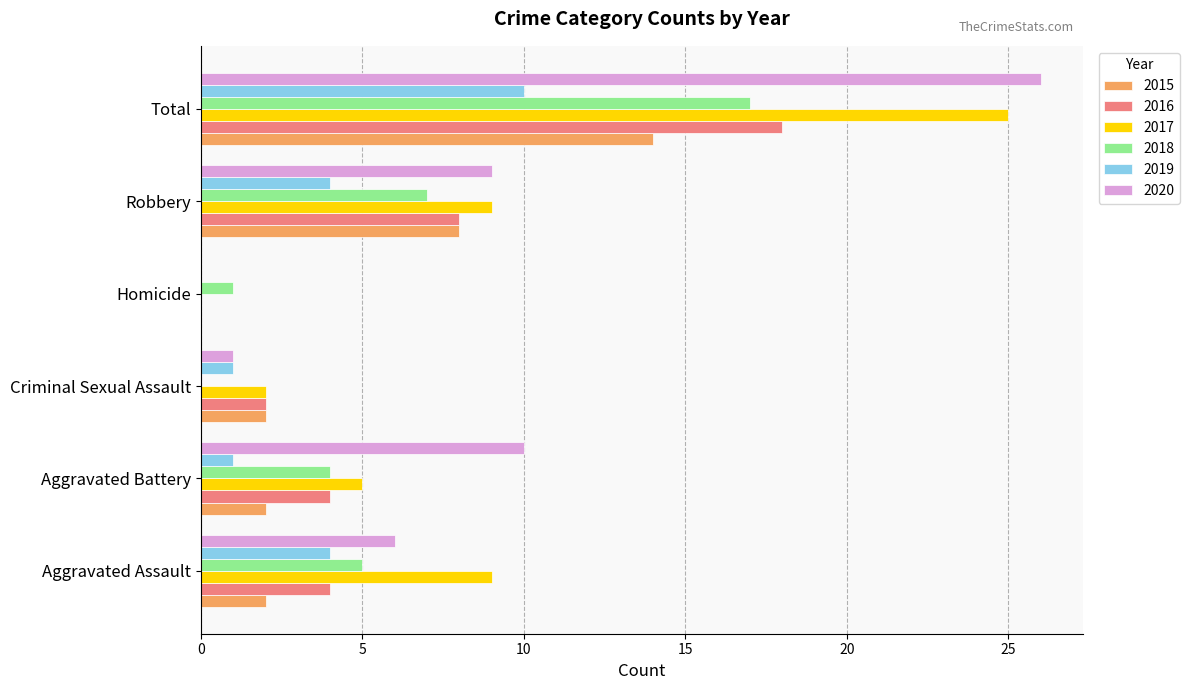

The 2017 series shows 3 at Criminal Sexual Assault. True or false?

False